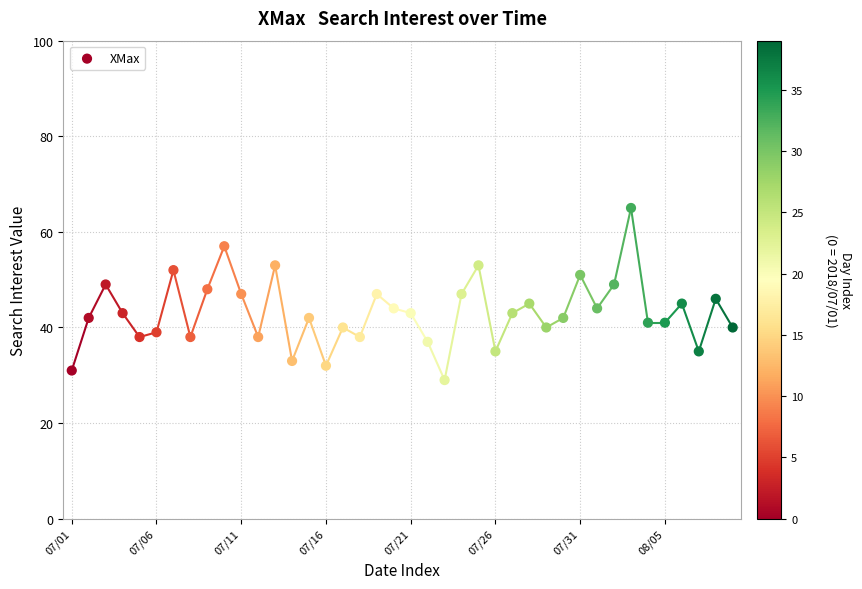

What is the range of Y values (max minus min)?

36